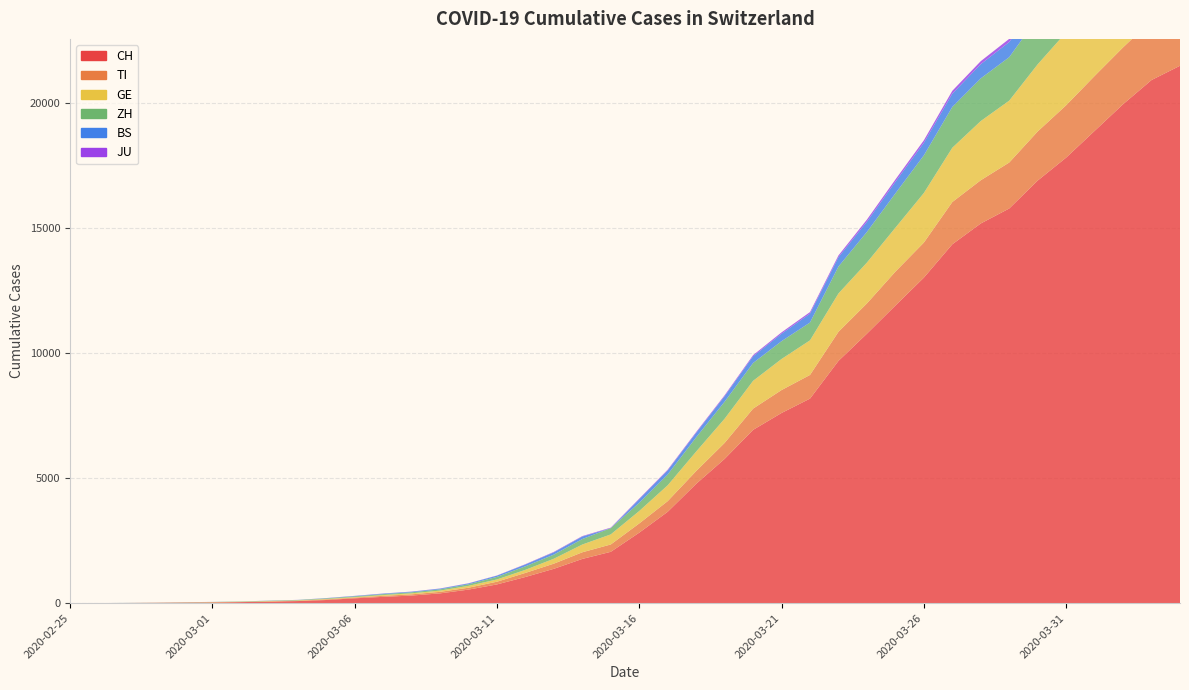

Reading left to right, list all the values displayed in this chart.

CH: 0	2	6	13	22	30	42	61	84	126	194	252	304	391	542	749	1046	1373	1768	2052	2817	3651	4767	5764	6923	7598	8172	9679	10766	11890	13004	14337	15169	15767	16883	17800	18867	19933	20899	21469
TI: 0	1	1	1	2	2	4	8	13	25	28	41	49	61	75	108	163	206	265	293	368	426	511	638	849	916	945	1162	1209	1354	1401	1688	1727	1837	1962	2091	2195	2271	2377	2442
GE: 0	1	1	4	7	10	11	14	14	17	21	32	40	50	75	91	123	197	310	403	497	633	778	967	1110	1241	1383	1532	1632	1755	1981	2169	2365	2472	2682	2914	3094	3354	3553	3685
ZH: 0	0	2	2	6	7	11	14	16	24	30	35	41	50	63	102	141	164	219	251	327	430	569	680	712	712	712	1076	1224	1371	1503	1630	1704	1736	1862	1953	2142	2306	2434	2467
BS: 0	0	1	1	1	1	1	3	3	8	15	21	24	28	33	49	73	92	100	0	143	164	181	220	270	297	356	374	410	462	501	530	569	605	617	653	687	714	754	767
JU: 0	0	1	1	1	1	1	2	2	4	4	5	5	7	7	7	12	17	18	19	25	29	32	36	44	54	61	69	82	92	100	114	119	127	128	140	145	149	149	154